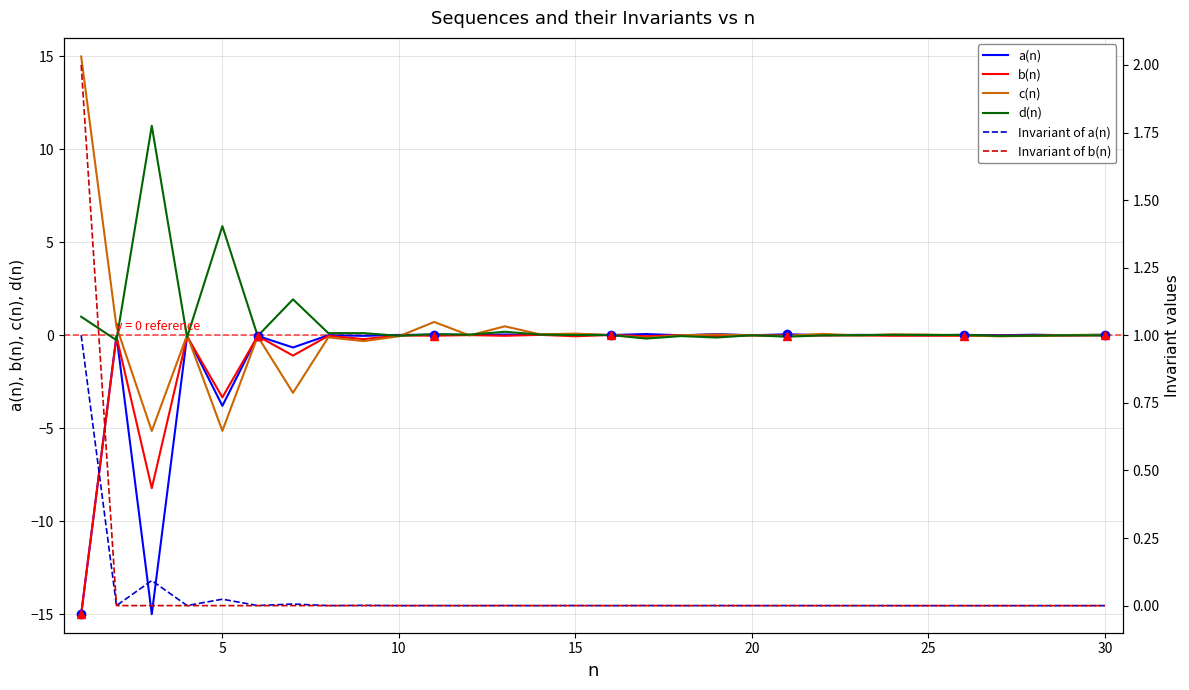

How many negative values does the b(n) series have?

25